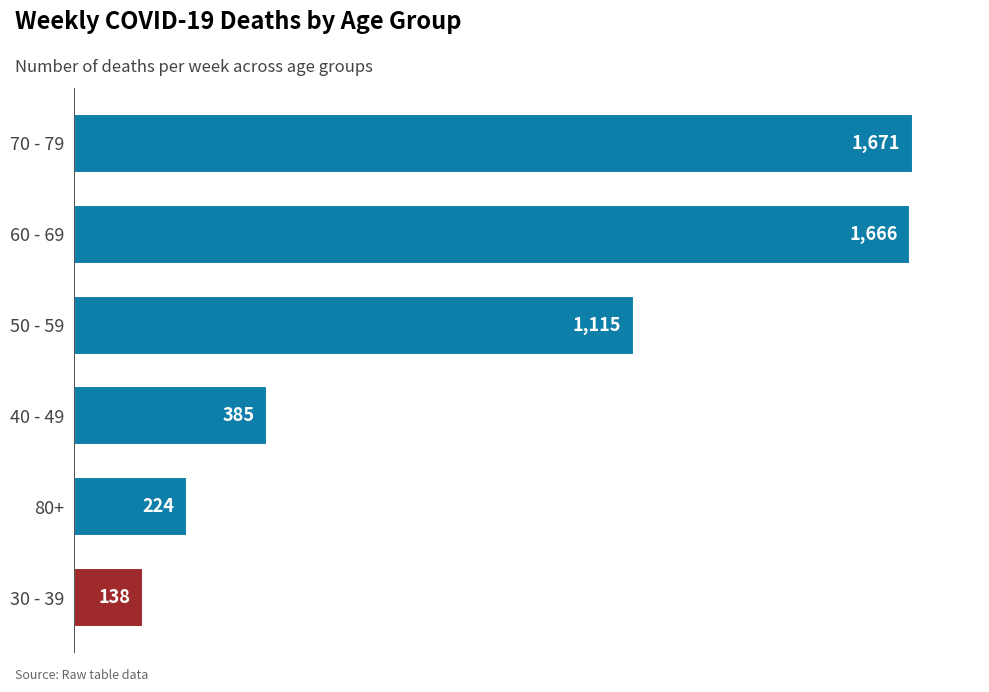

How many data points does each series have?

6